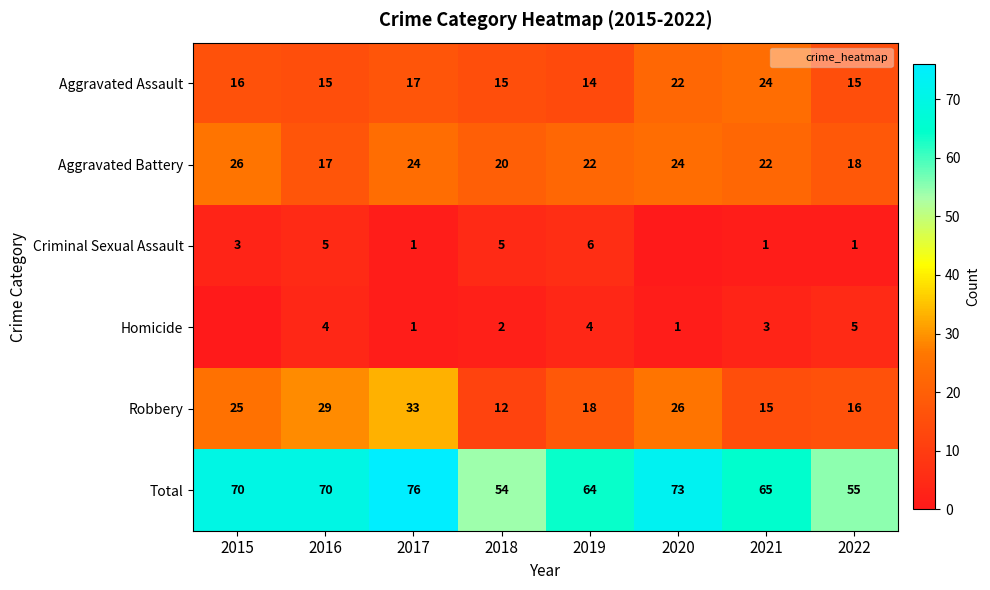

At which label does Robbery reach its peak?

2017